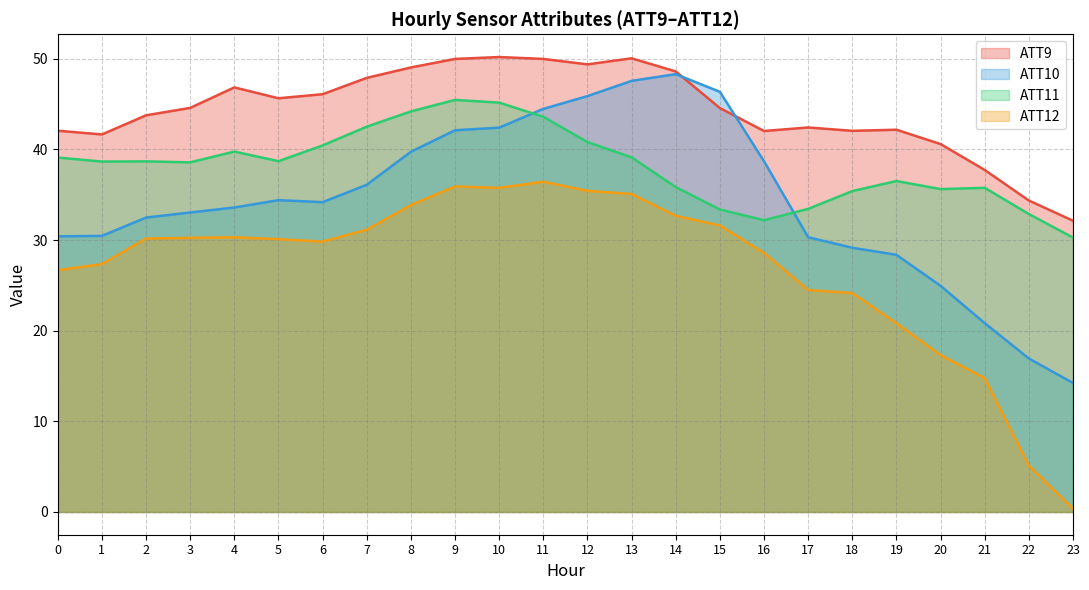

What is the total value across all series at 19?

127.9